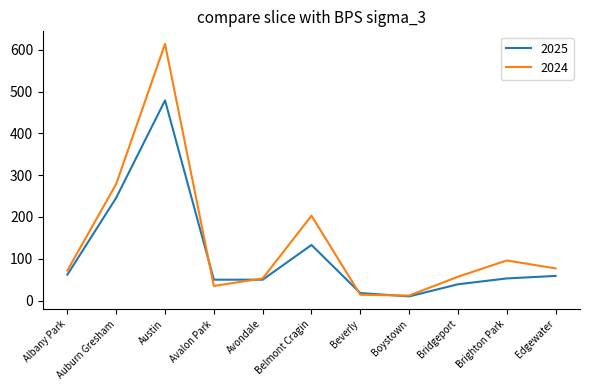

Rank the series by their average value, from highest to lowest.

2024, 2025